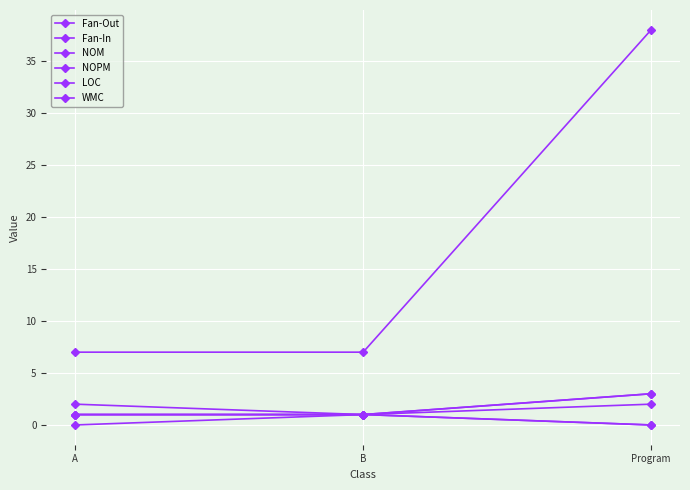

Does the chart have visible grid lines?

Yes